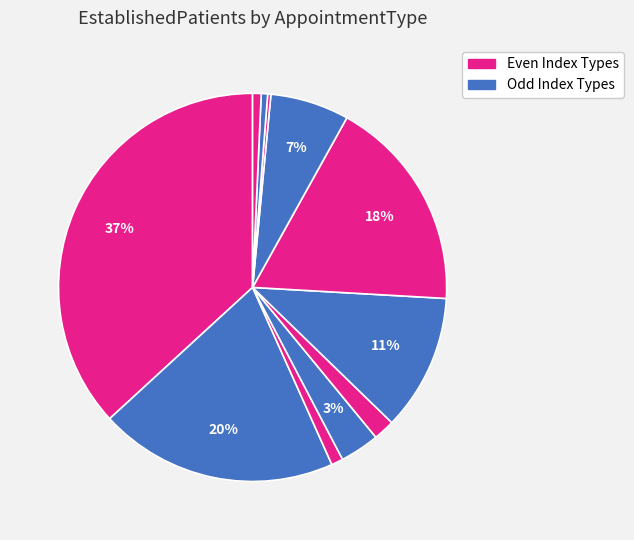

Which category has the biggest portion of the pie?

AUDIOLOGY